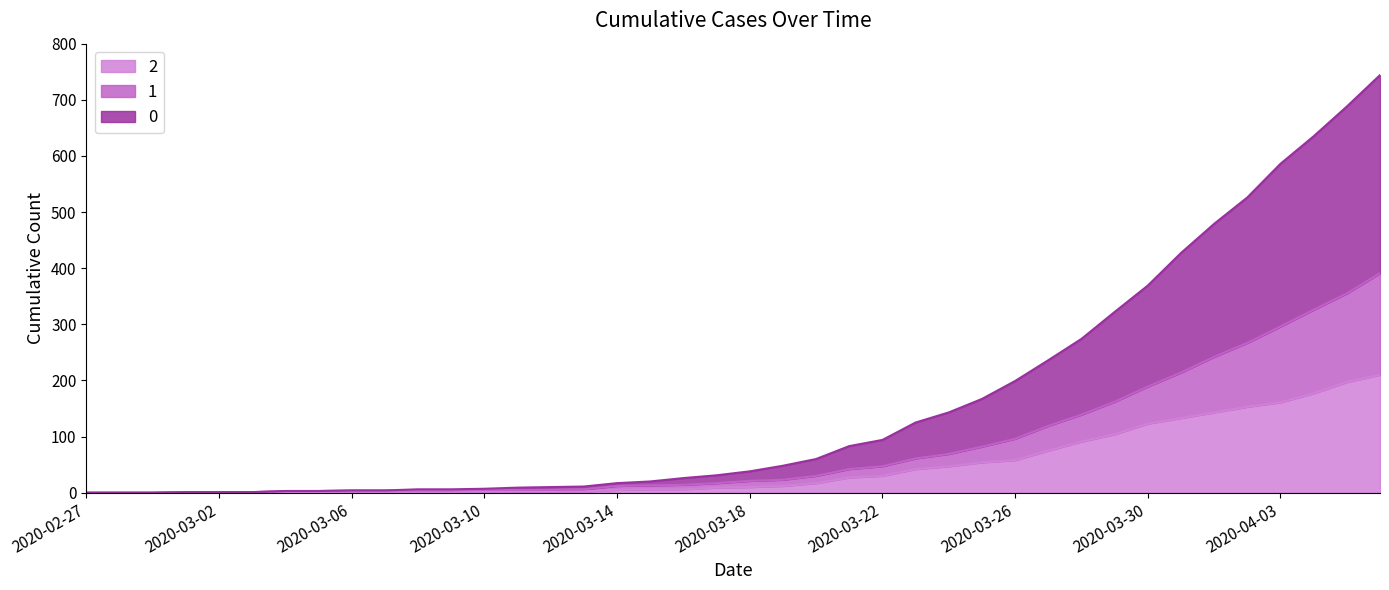

The 0 series shows 1 at 2020-03-02. True or false?

True